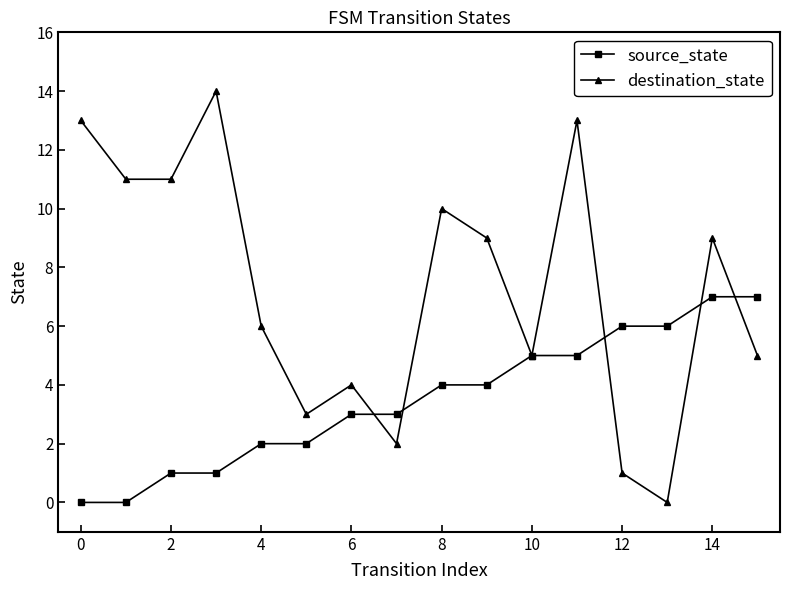

Does the chart have visible grid lines?

No